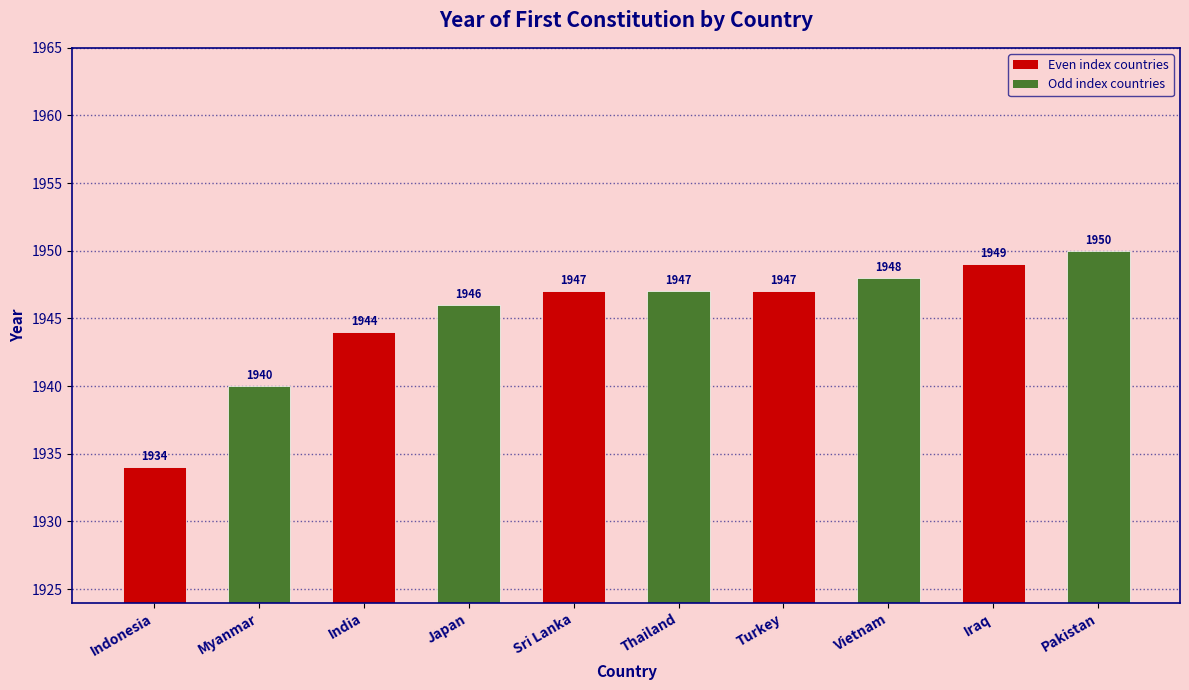

True or false: the data shows 1949 at Iraq.

True